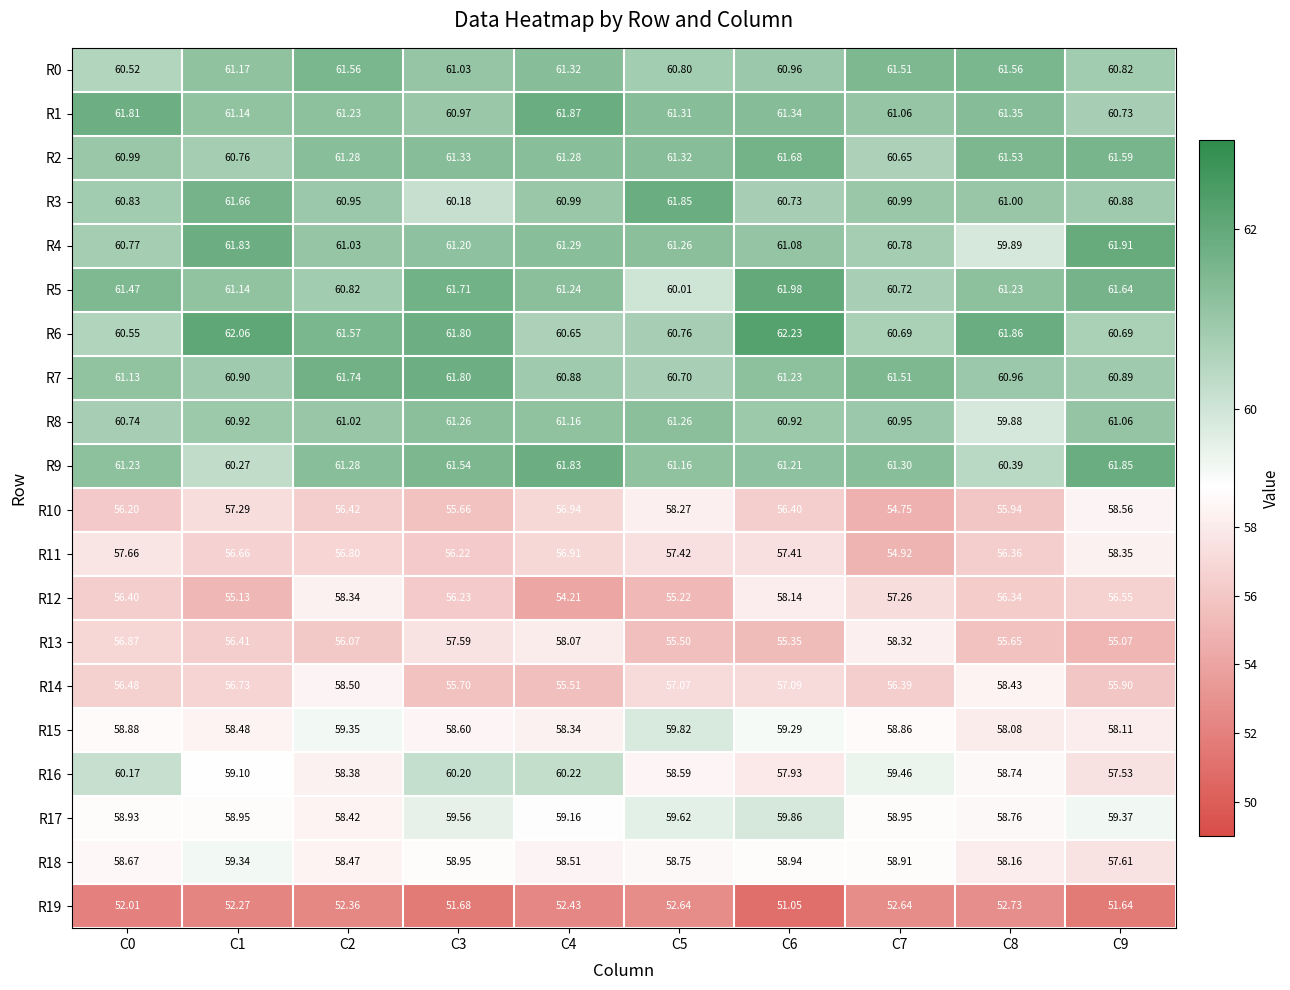

How many data points does each series have?

10